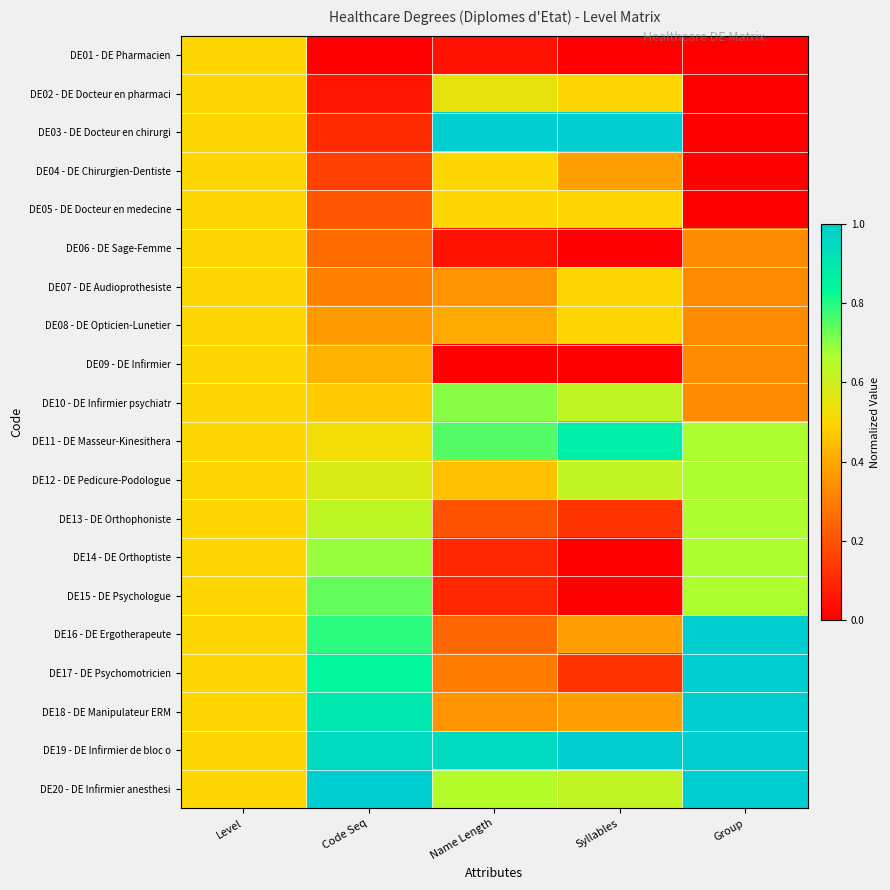

At how many categories does at least one series exceed 0?

5